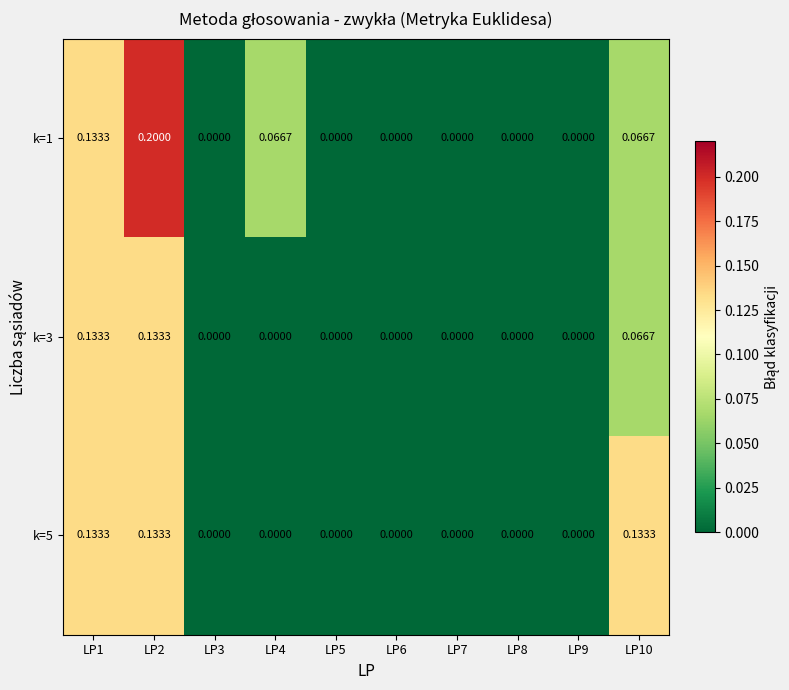

How many positive values does the k=5 series have?

3